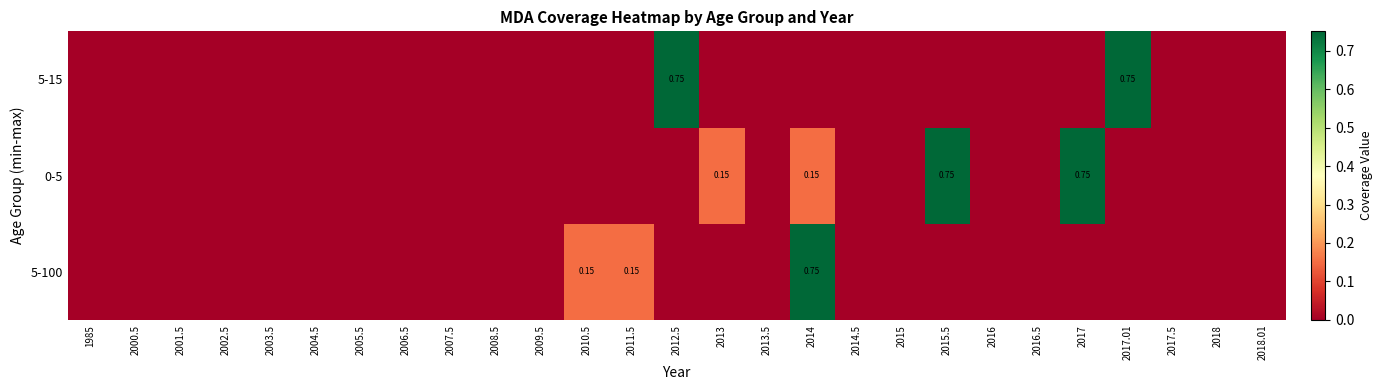

What is the greatest value displayed?

0.8